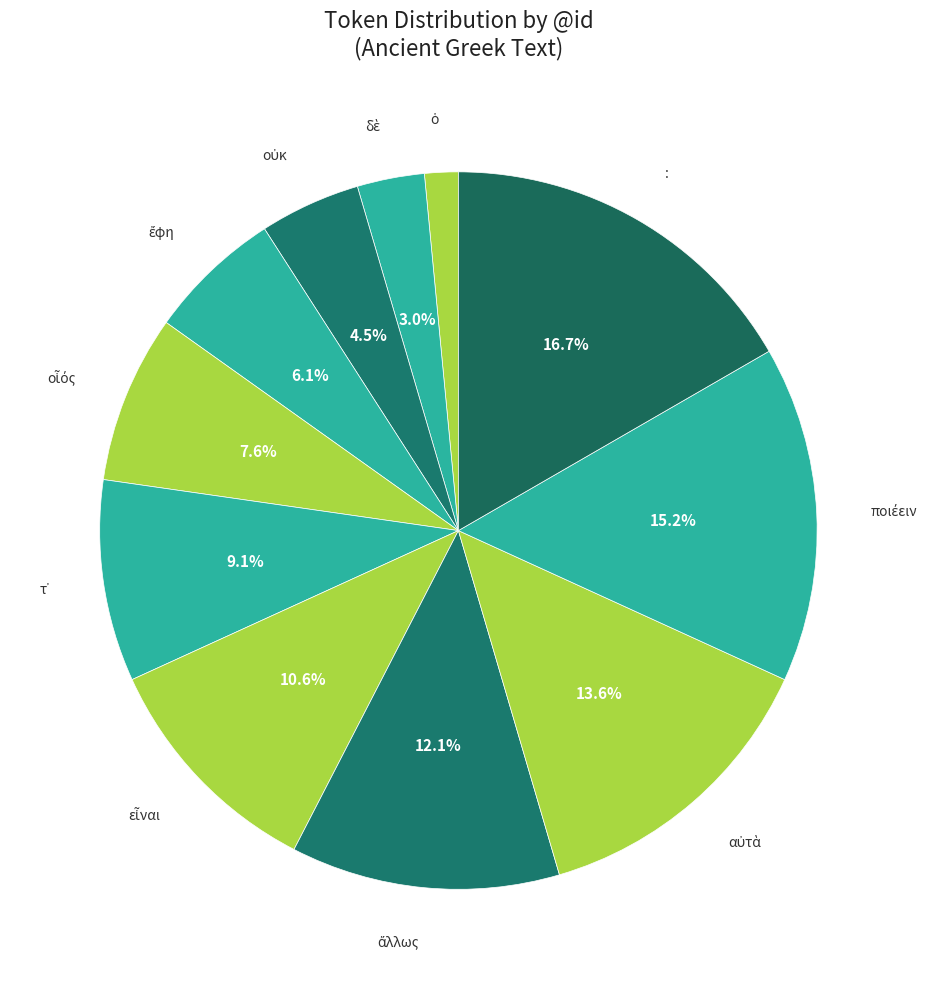

Is there any slice that represents more than half of the pie?

No